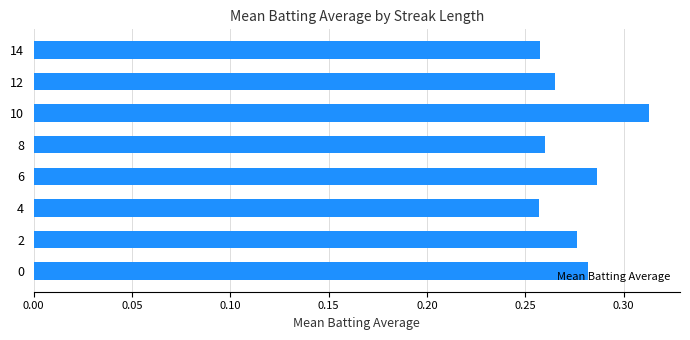

The value at 8 is 0.4. True or false?

False